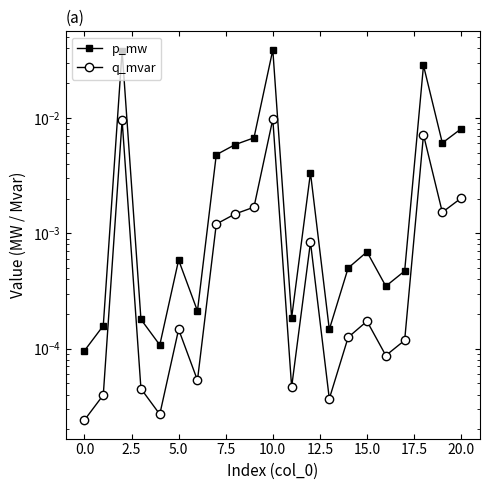

True or false: q_mvar has a value of 0.0 at 0.0.

True